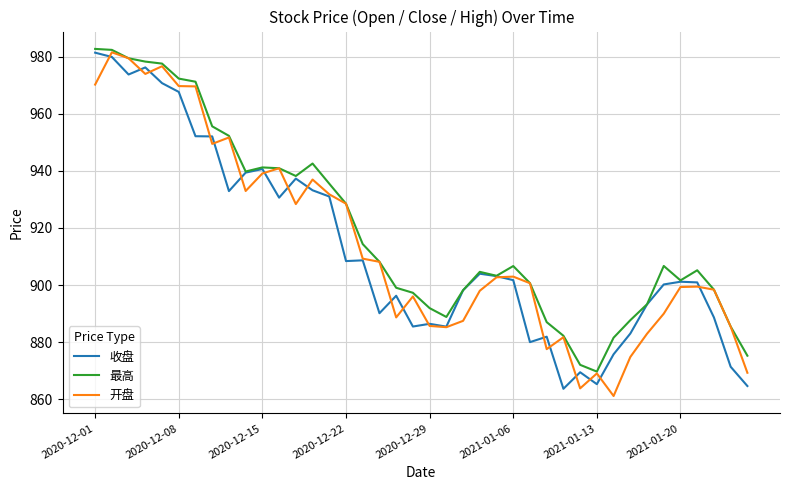

What is the highest value of the 最高 series?

982.7